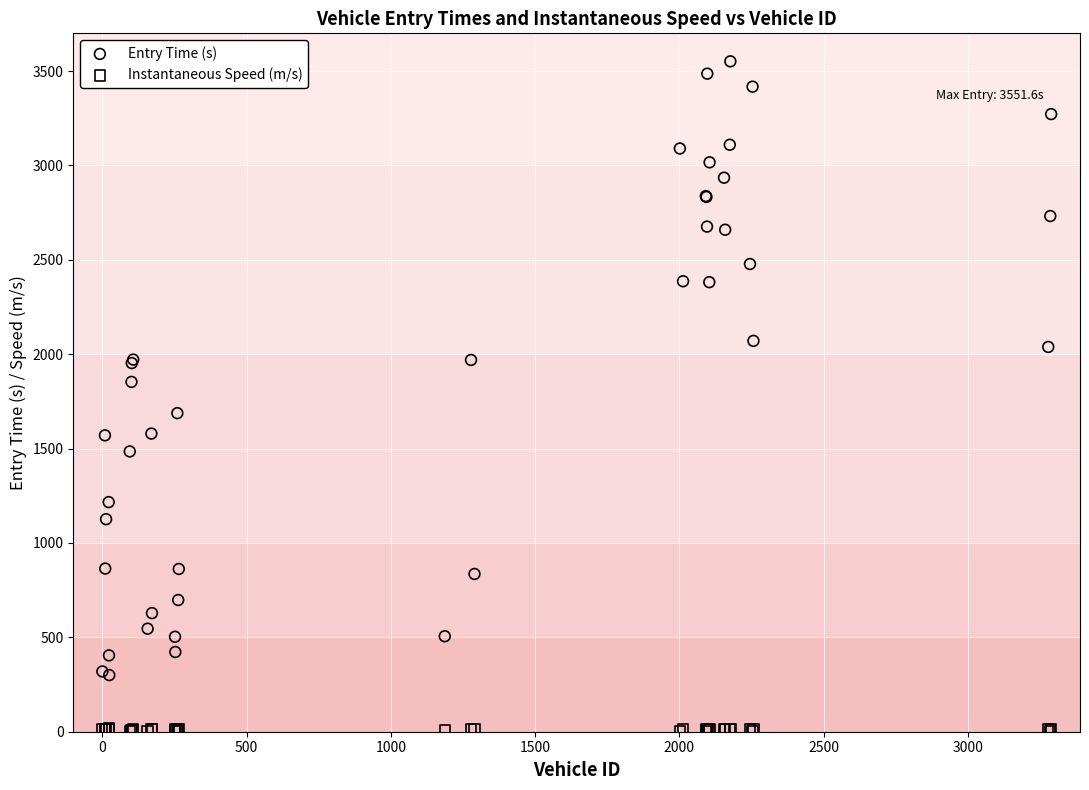

Which series has the widest spread of Y values?

Entry Time (s)